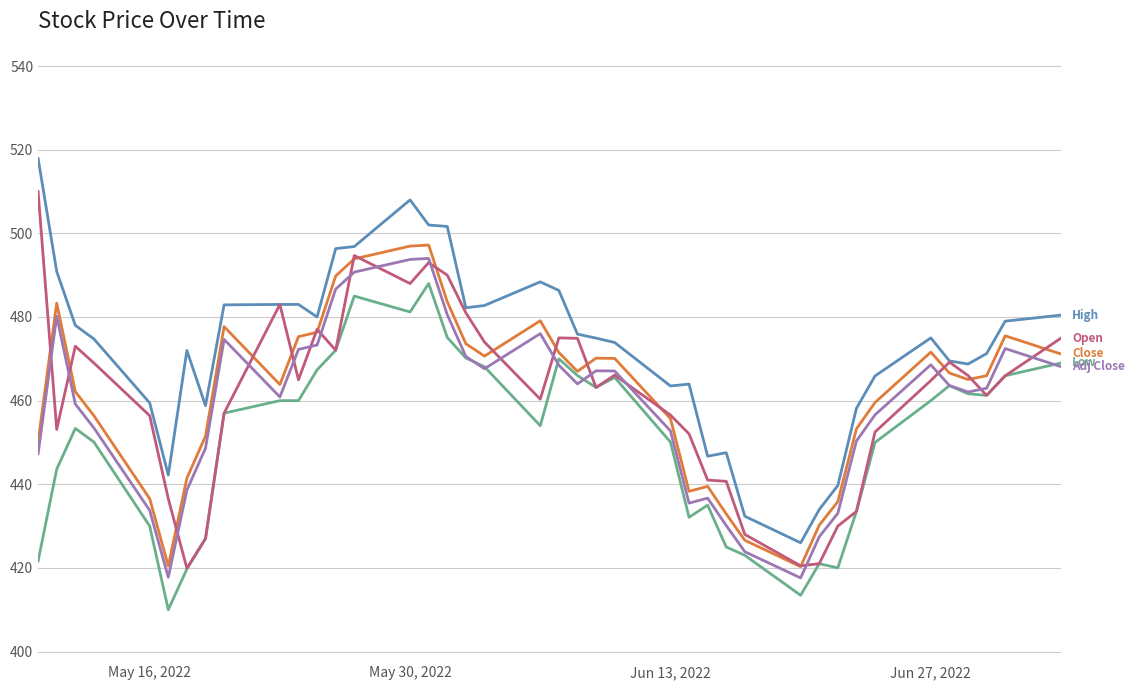

What is the smallest value displayed?

410.0